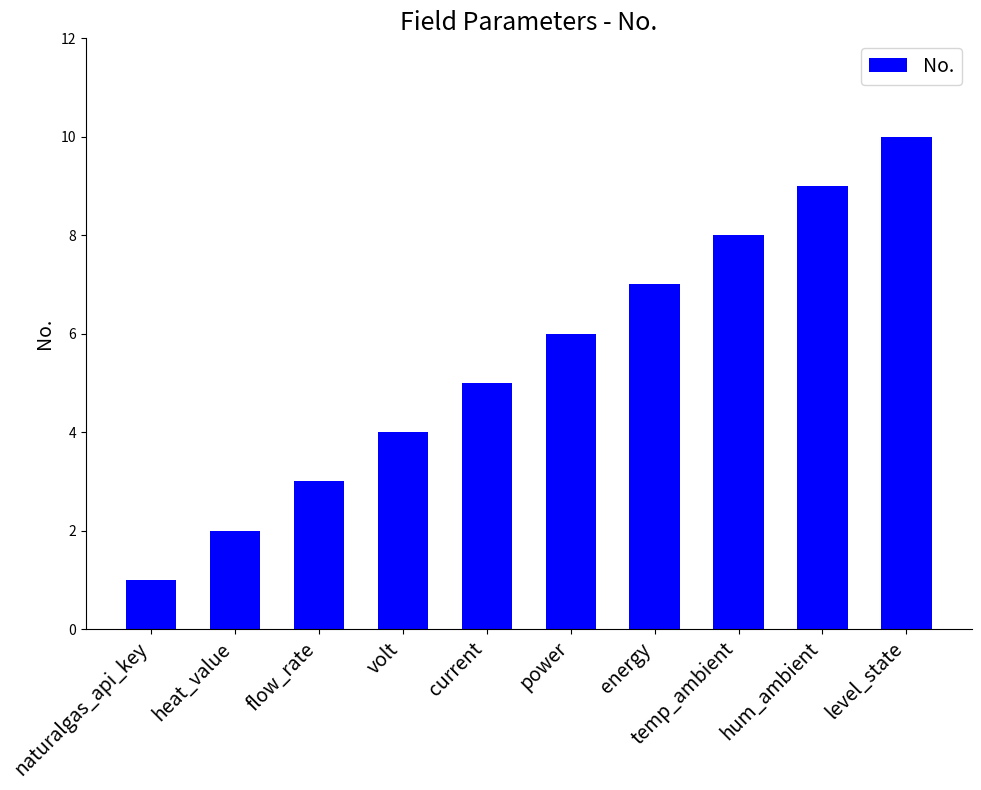

Does the chart contain stacked bars?

No